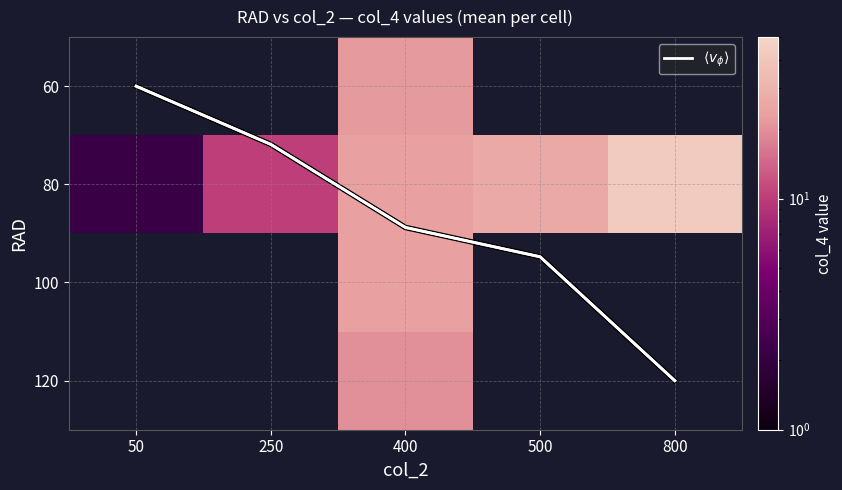

At which category is the sum across all series the highest?

400